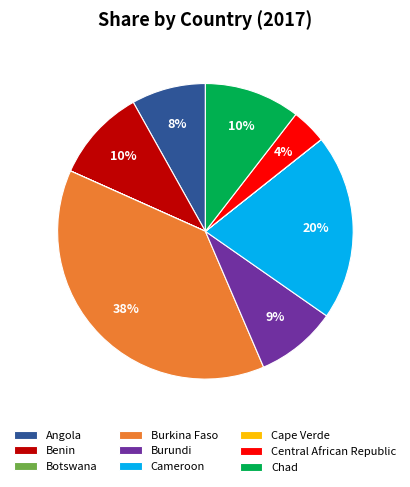

What percentage is the Cameroon slice, to the nearest percent?

20%